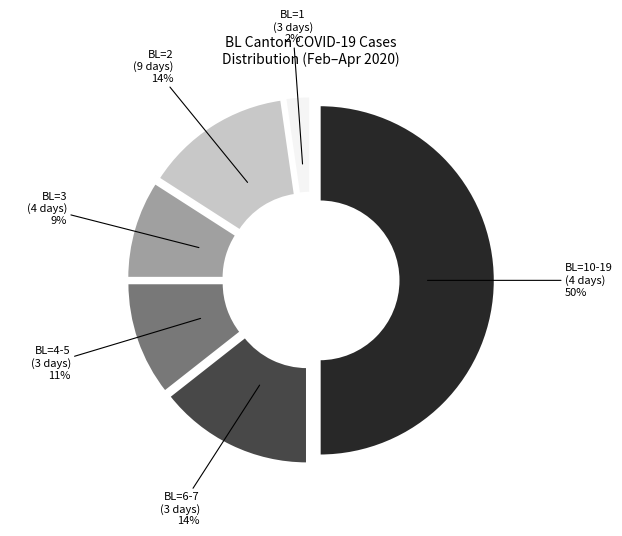

To the nearest percent, what is the difference between the largest and smallest slice percentages?

48%